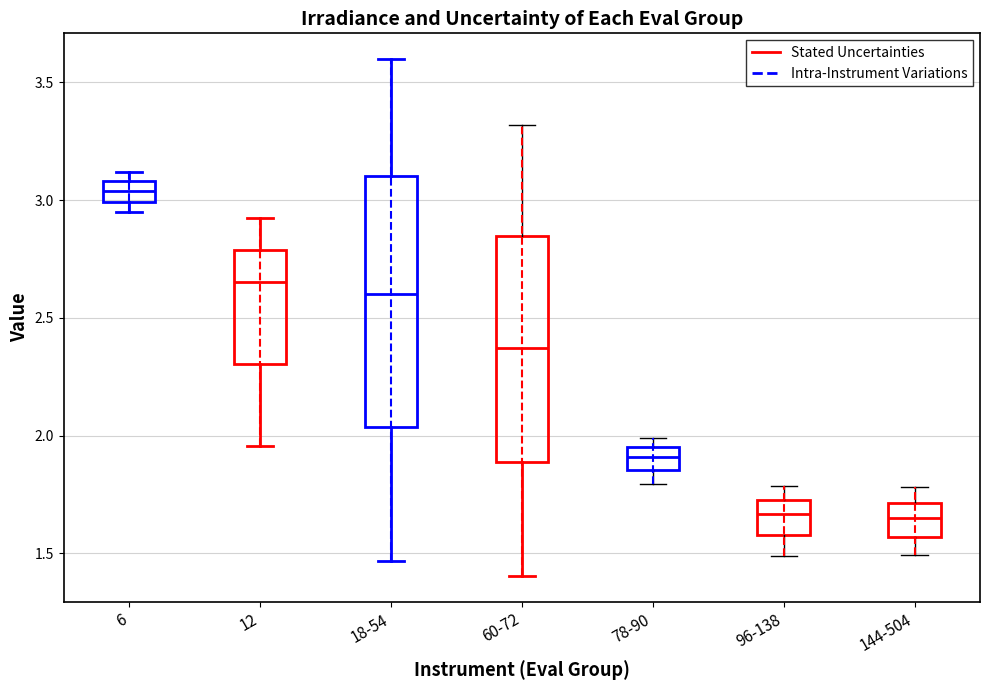

Where does the median line of the box for 60-72 sit on the y-axis? The values are not printed on the chart, so give them approximately, as read against the axis.

2.35